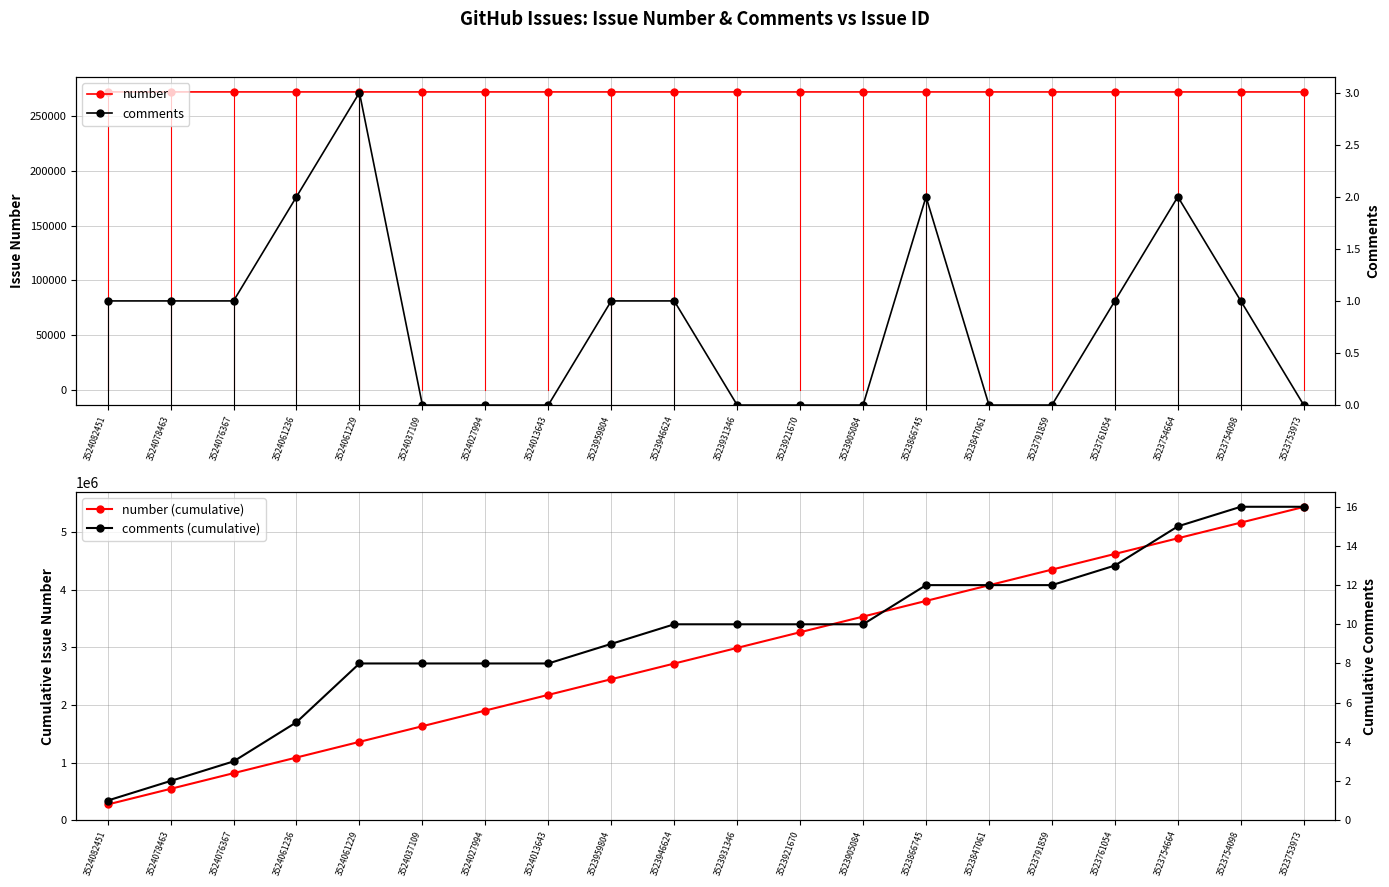

What is the value of the comments point at the 3rd from the left?

1